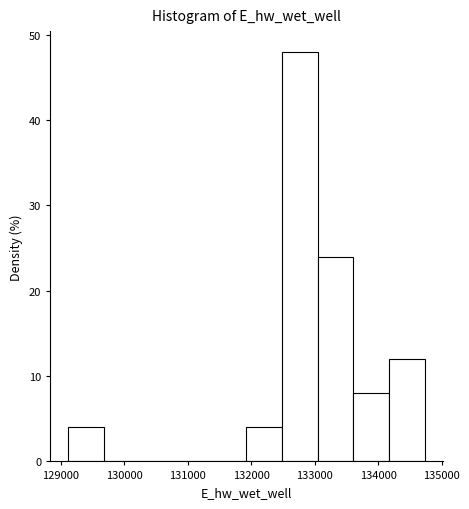

Reading left to right, list every bar in this chart as the range it spans on the x-axis followed by its height. Neither the bar edges nor the heights are printed on the chart, so give them approximately, as read against the axes.

129100 to 129700: 4
129700 to 130200: 0
130200 to 130800: 0
130800 to 131400: 0
131400 to 131900: 0
131900 to 132500: 4
132500 to 133000: 48
133000 to 133600: 24
133600 to 134200: 8
134200 to 134700: 12